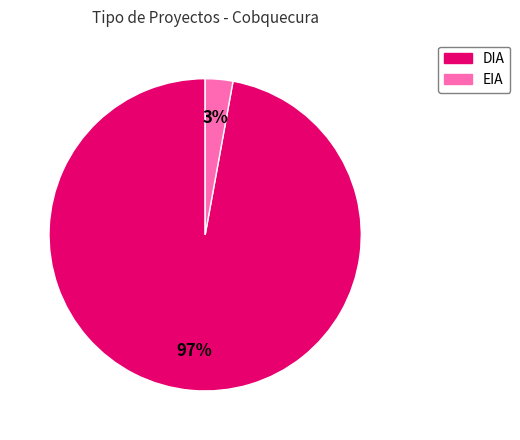

Which slice represents more than half of the pie?

DIA